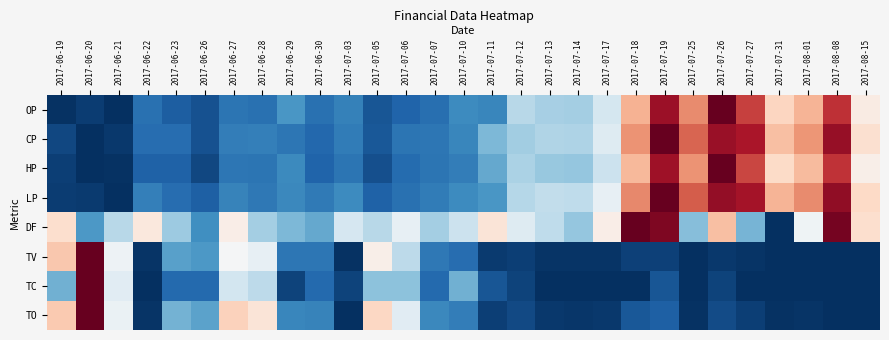

At which category does the chart reach its peak across all series?

2017-07-26